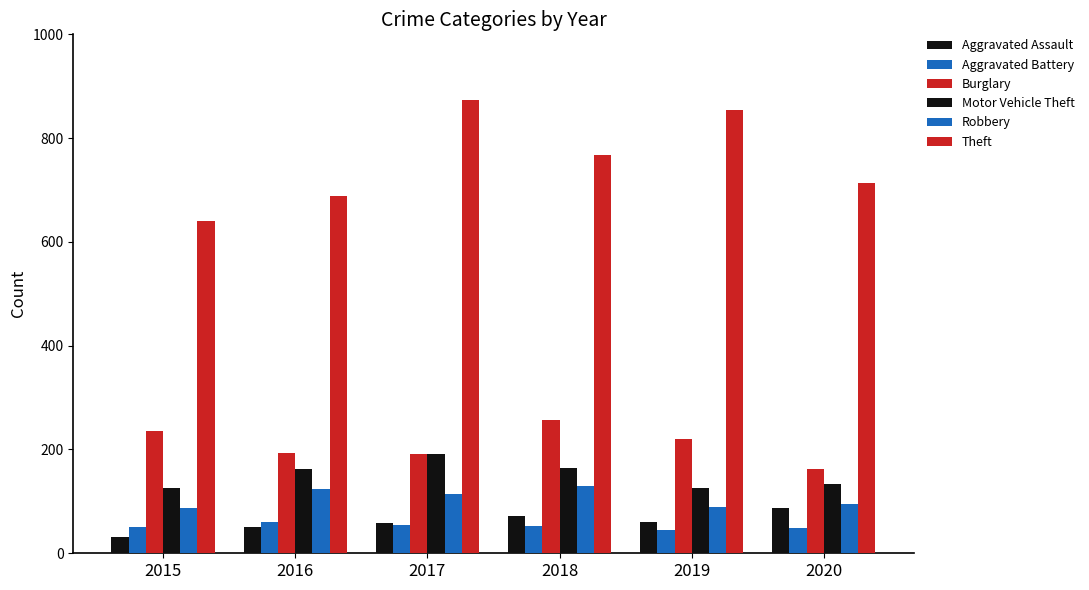

Does the chart contain any negative values?

No